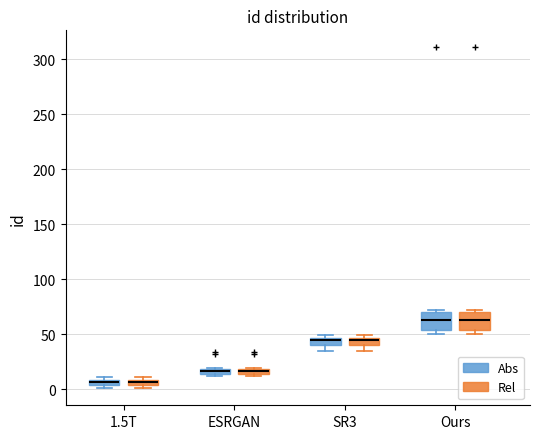

Where is the lower edge of the box for SR3 (Rel) on the y-axis? The values are not printed on the chart, so give them approximately, as read against the axis.

40